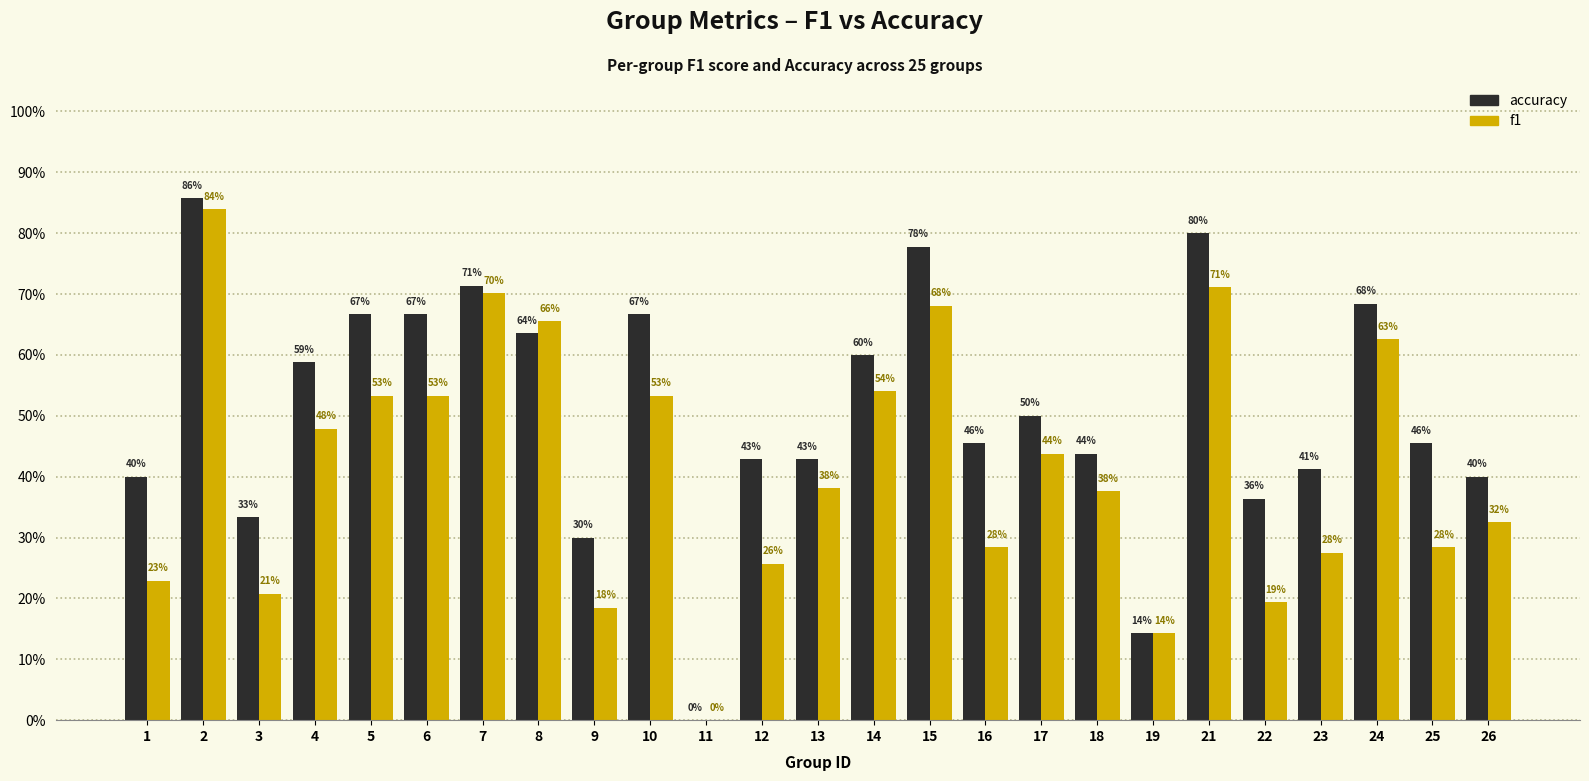

What is the value of the accuracy bar at the 17th from the left?

0.5